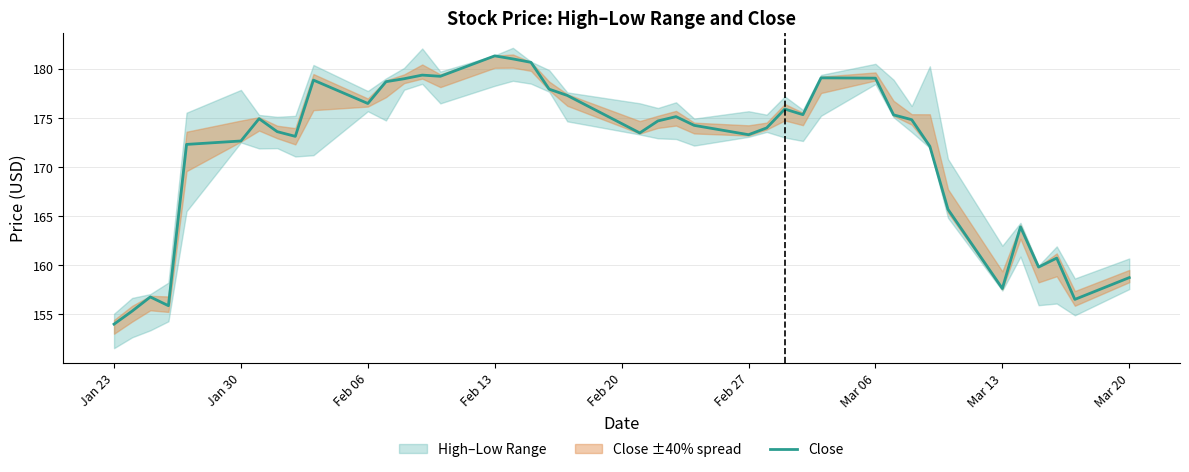

Is it true that Close equals 108.9 at Feb 13?

False